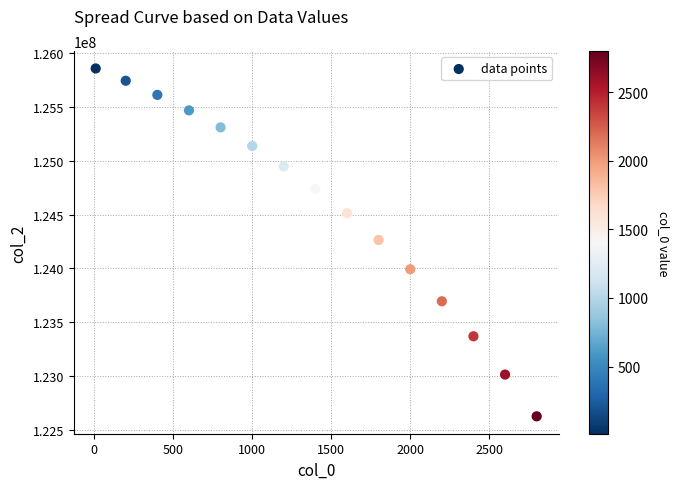

What is the range of X values (max minus min)?

2790.0